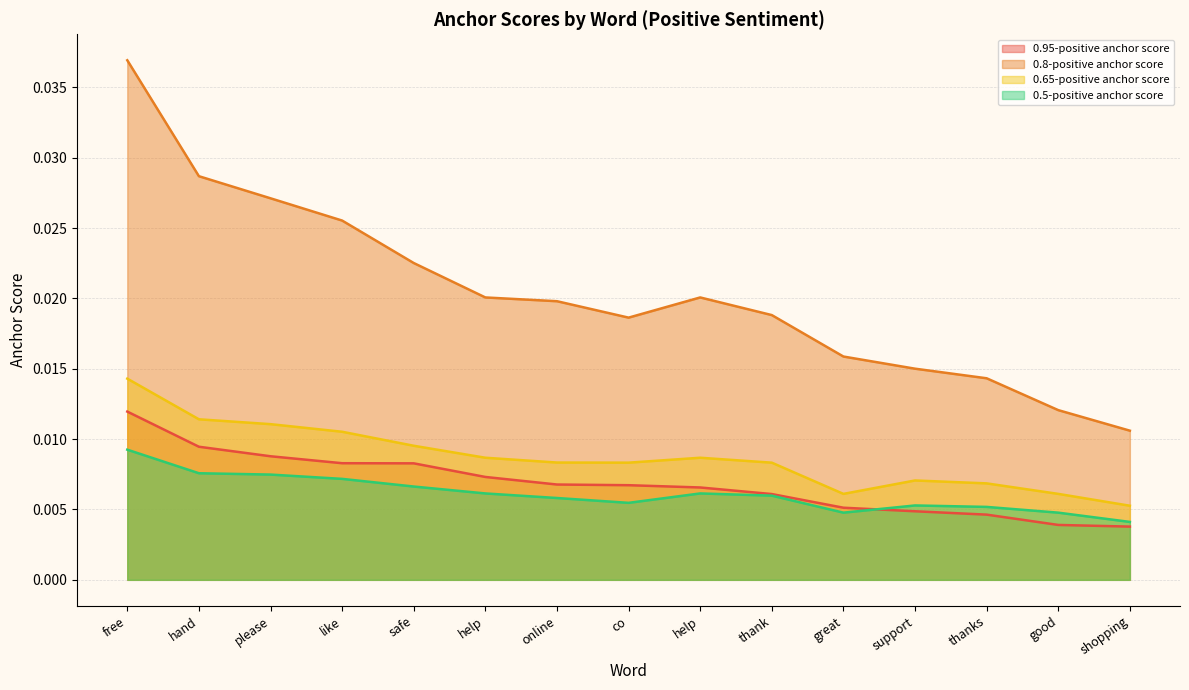

The 0.8-positive anchor score series shows 0.0 at great. True or false?

False